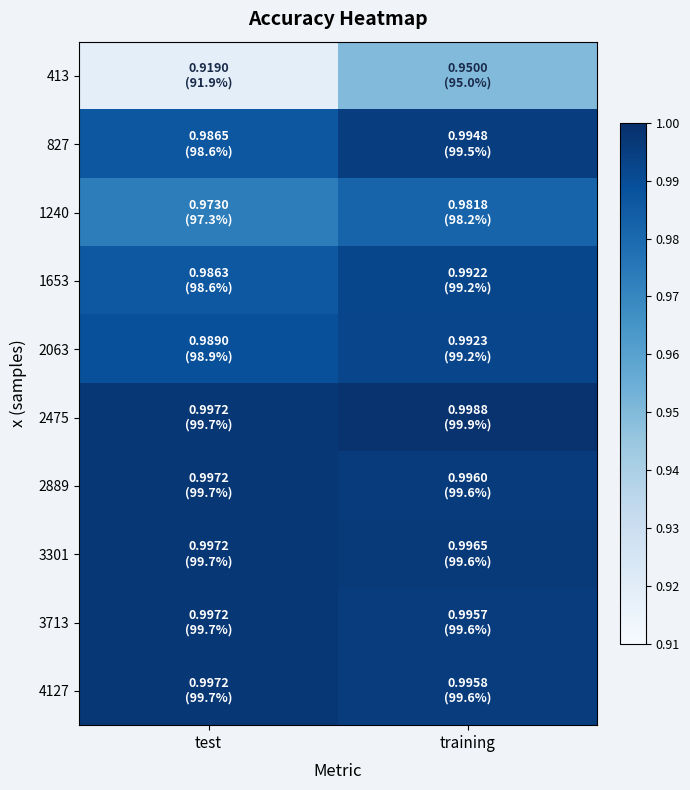

Which label corresponds to the smallest value in the chart?

test